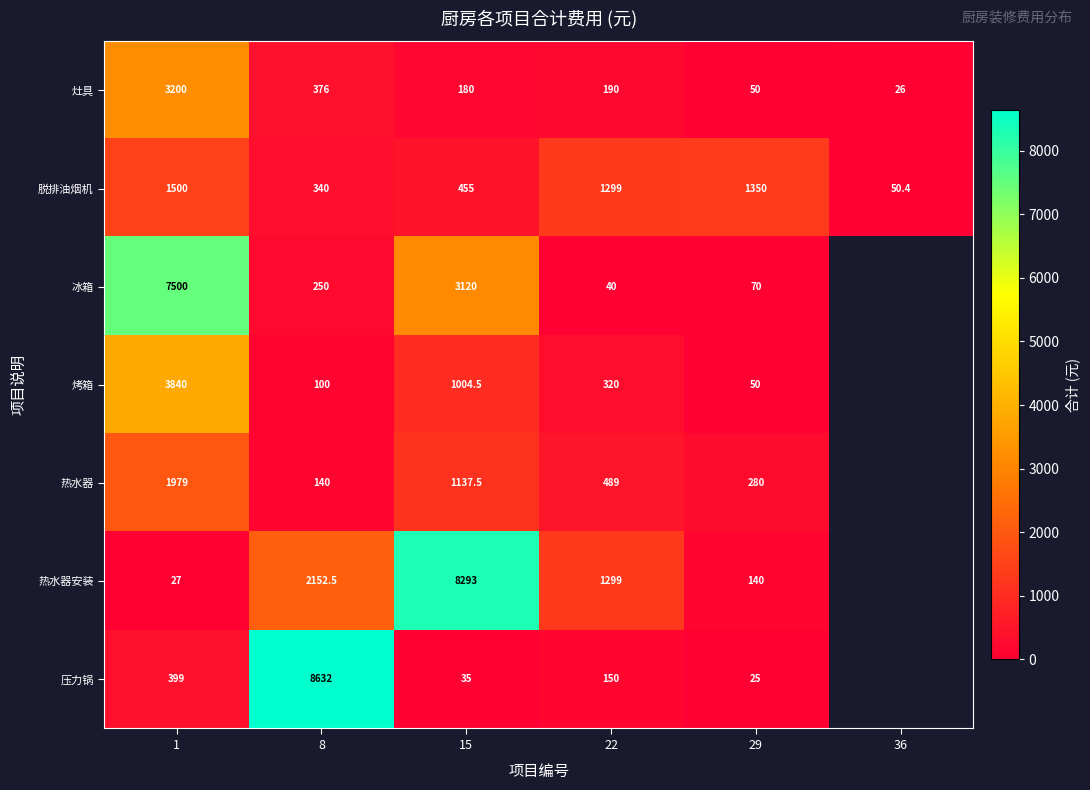

At which category is the sum across all series the highest?

1